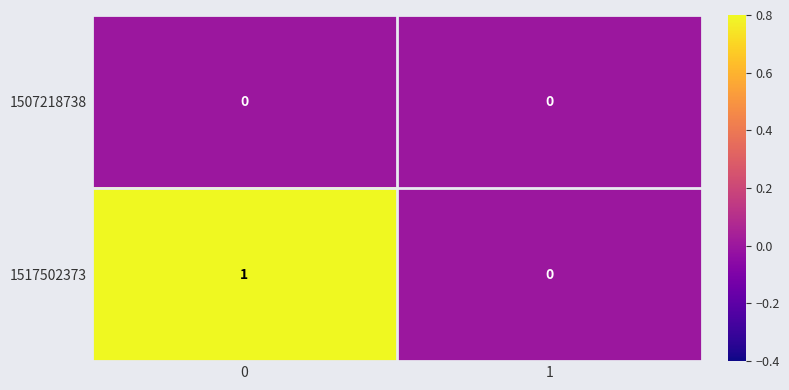

Reading left to right, list all the values displayed in this chart.

1507218738: 0	0
1517502373: 1	0